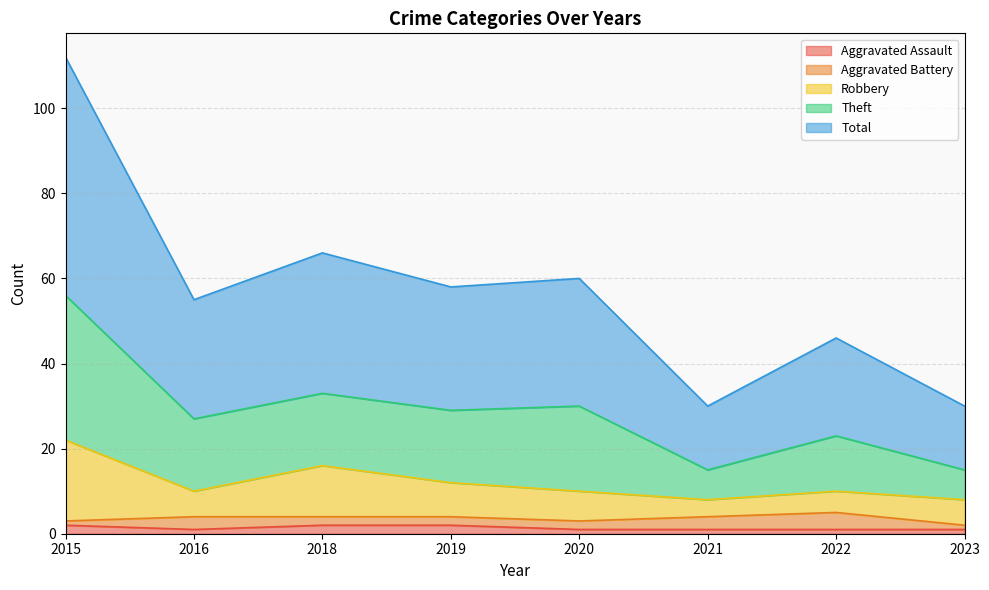

Is it true that Aggravated Assault equals 3 at 2019?

False